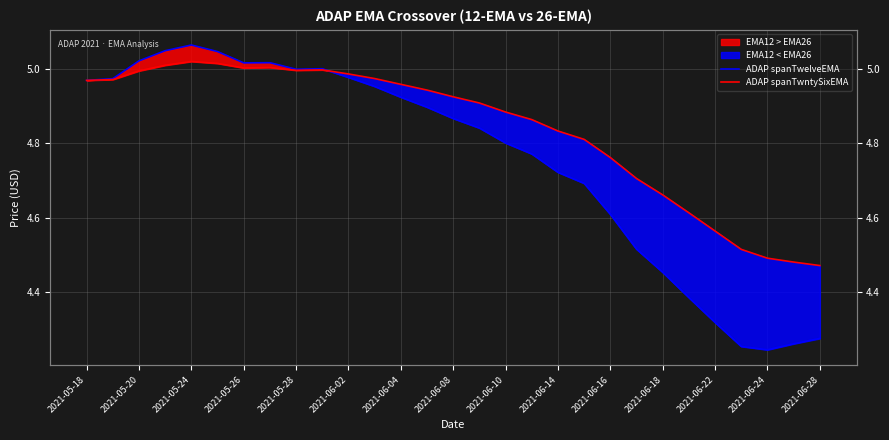

Reading left to right, list all the values displayed in this chart.

ADAP spanTwelveEMA: 5.0	5.0	5.0	5.0	5.1	5.0	5.0	5.0	5.0	5.0	5.0	5.0	4.9	4.9	4.9	4.8	4.8	4.8	4.7	4.7	4.6	4.5	4.5	4.4	4.3	4.3	4.2	4.3	4.3
ADAP spanTwntySixEMA: 5.0	5.0	5.0	5.0	5.0	5.0	5.0	5.0	5.0	5.0	5.0	5.0	5.0	4.9	4.9	4.9	4.9	4.9	4.8	4.8	4.8	4.7	4.7	4.6	4.6	4.5	4.5	4.5	4.5